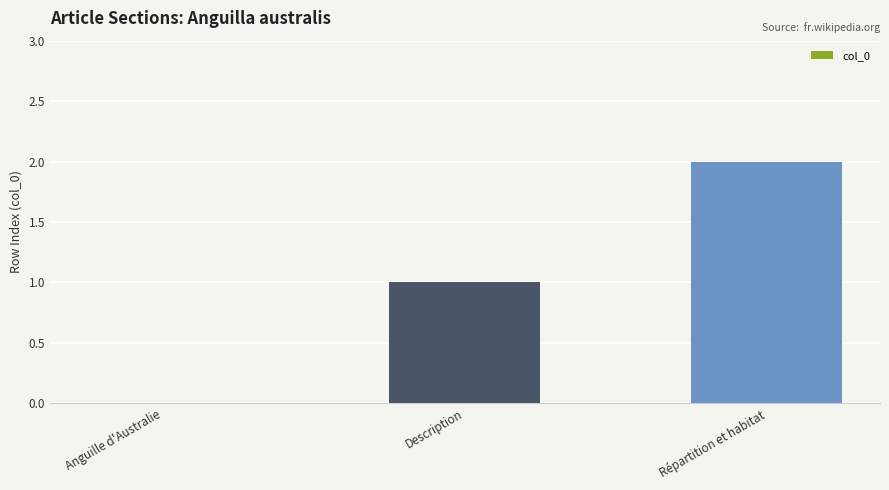

The chart shows a value of 2 at Répartition et habitat. True or false?

True